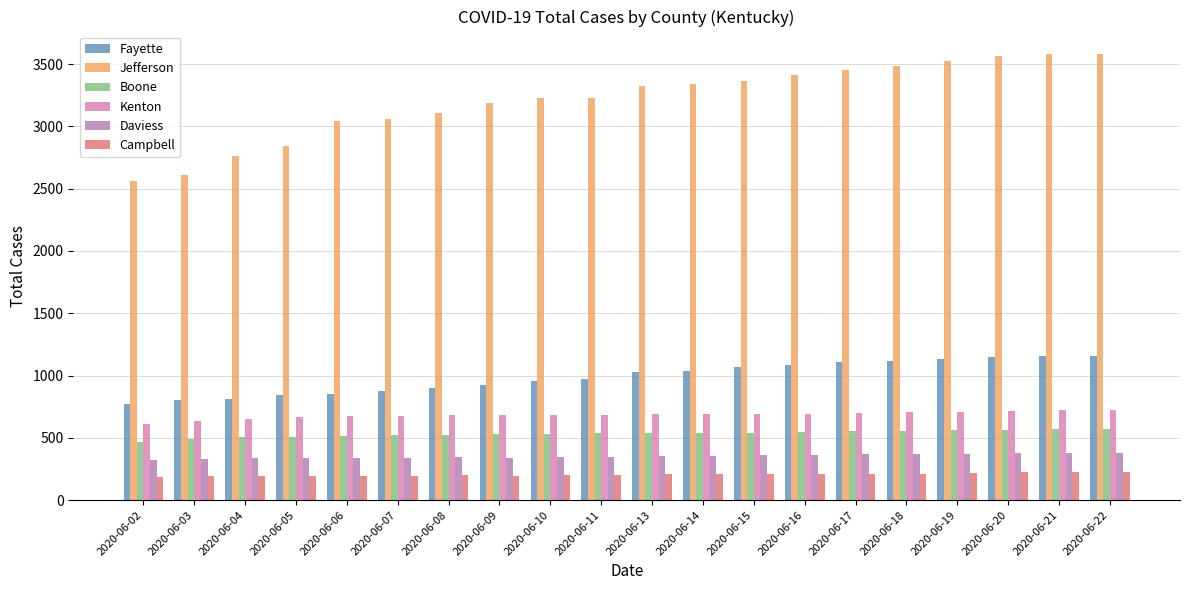

Which series has the widest spread of values?

Jefferson